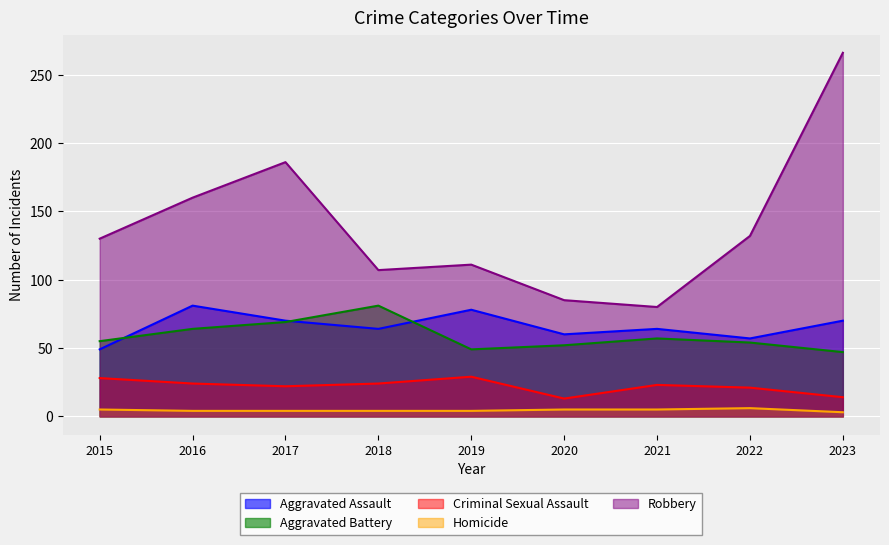

Which has a higher value, 2021 or 2022?

2021